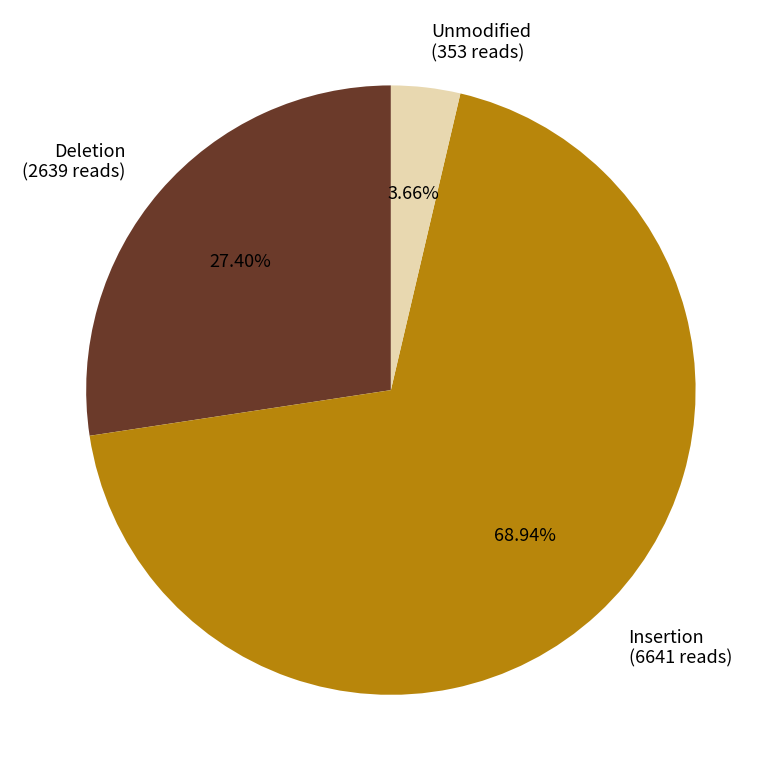

Approximately how many times larger is the value at Insertion (6641 reads) compared to Deletion (2639 reads)?

2.5